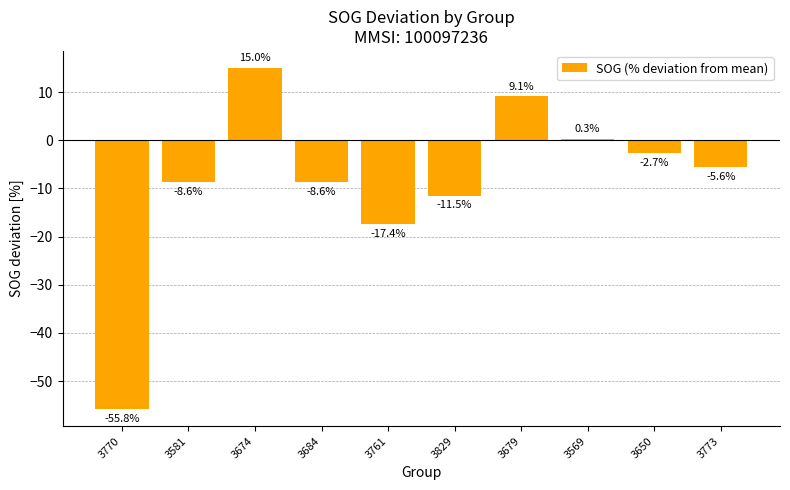

What position from the left is 3684?

4